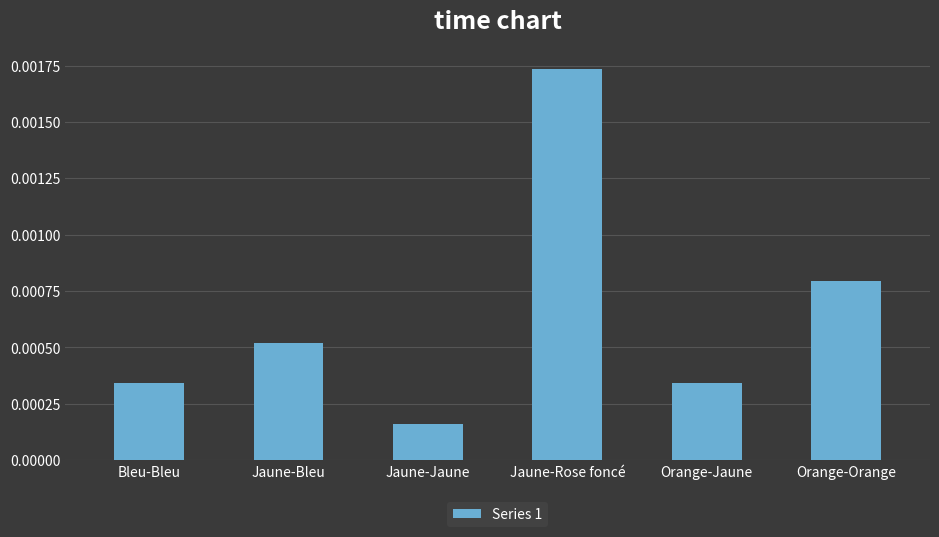

Are the bars horizontal?

No